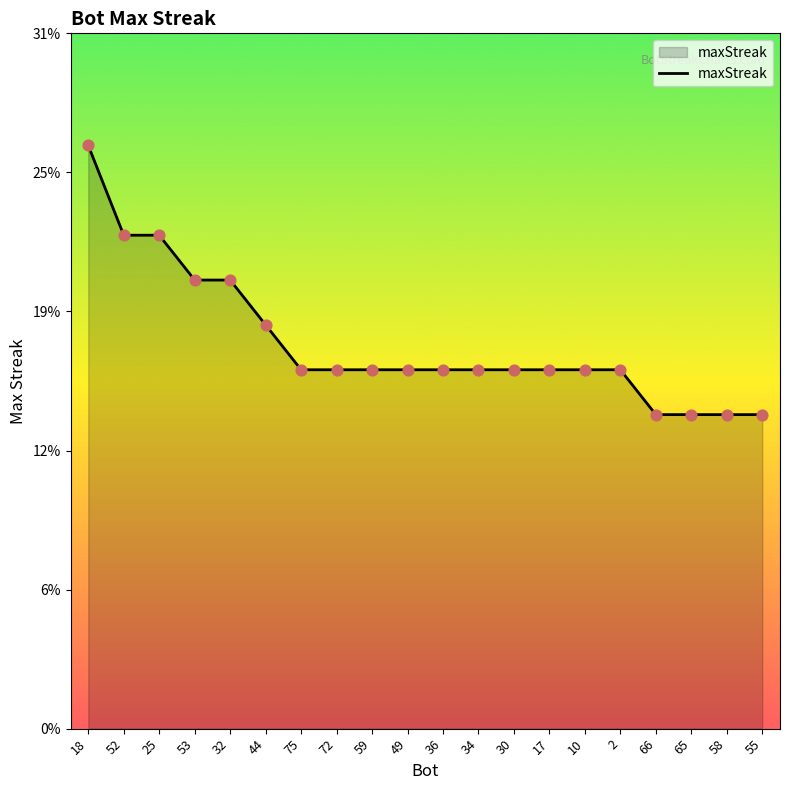

Does the chart have visible grid lines?

No